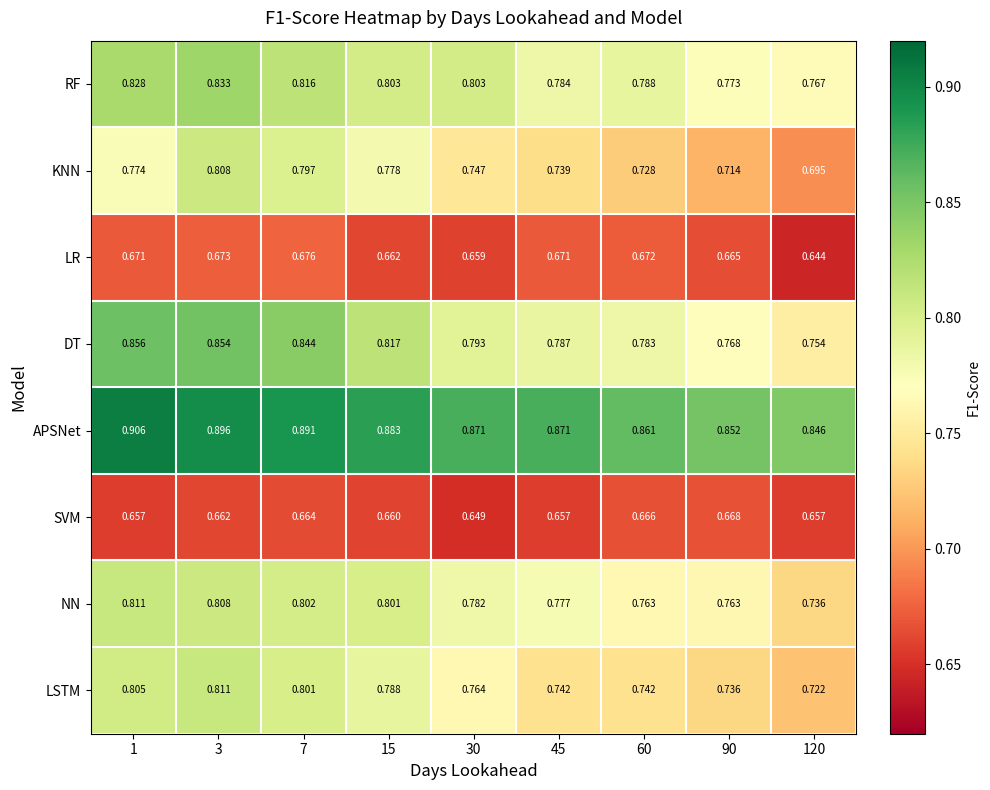

Which series has the widest spread of values?

KNN